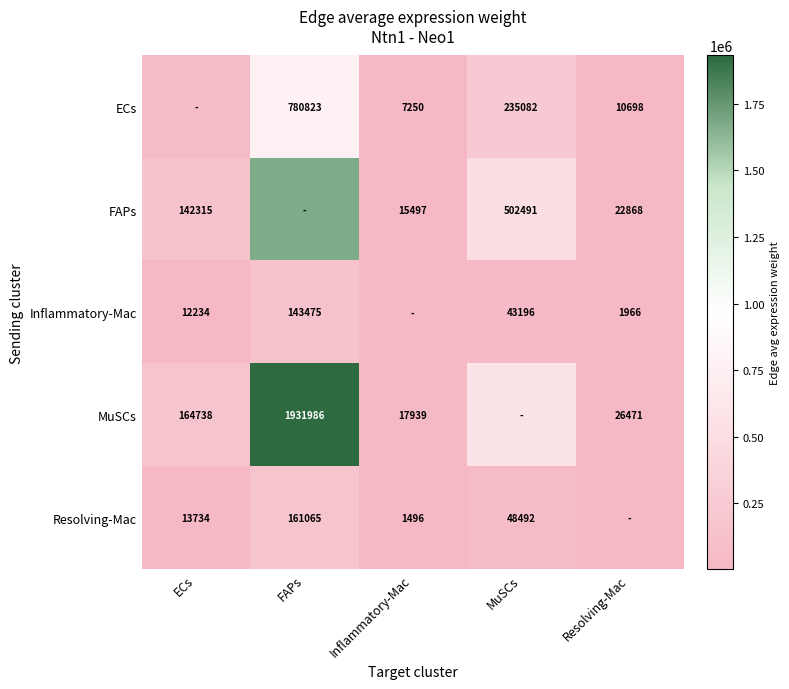

Is the value of ECs at Inflammatory-Mac greater than the value of MuSCs at ECs?

No